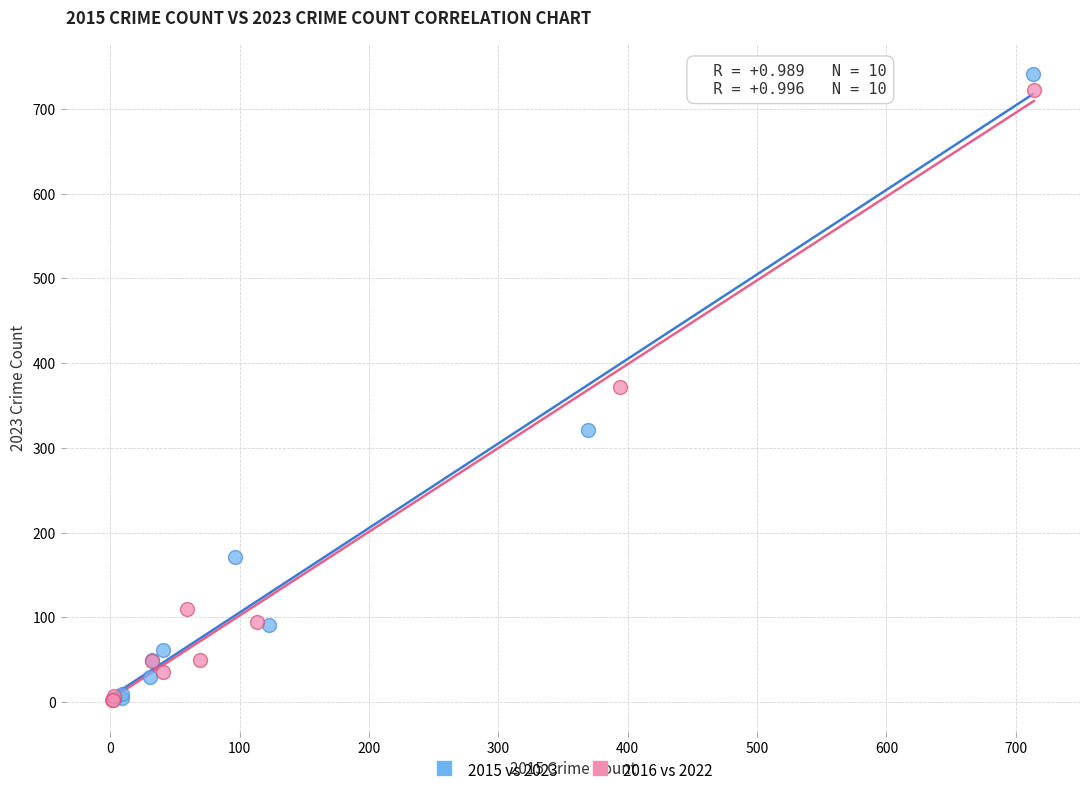

Which series reaches the maximum Y coordinate?

2015 vs 2023